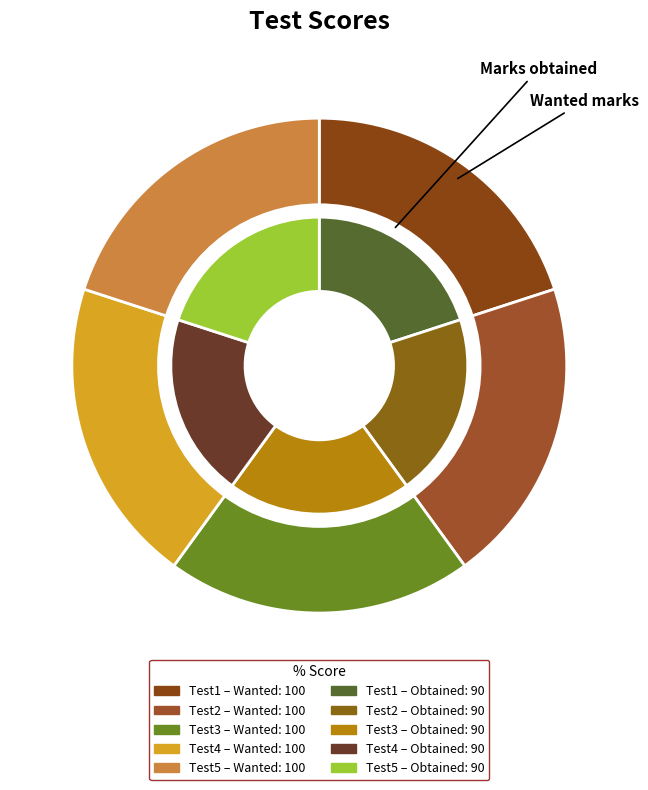

To the nearest percent, what portion does Test1 represent?

20%